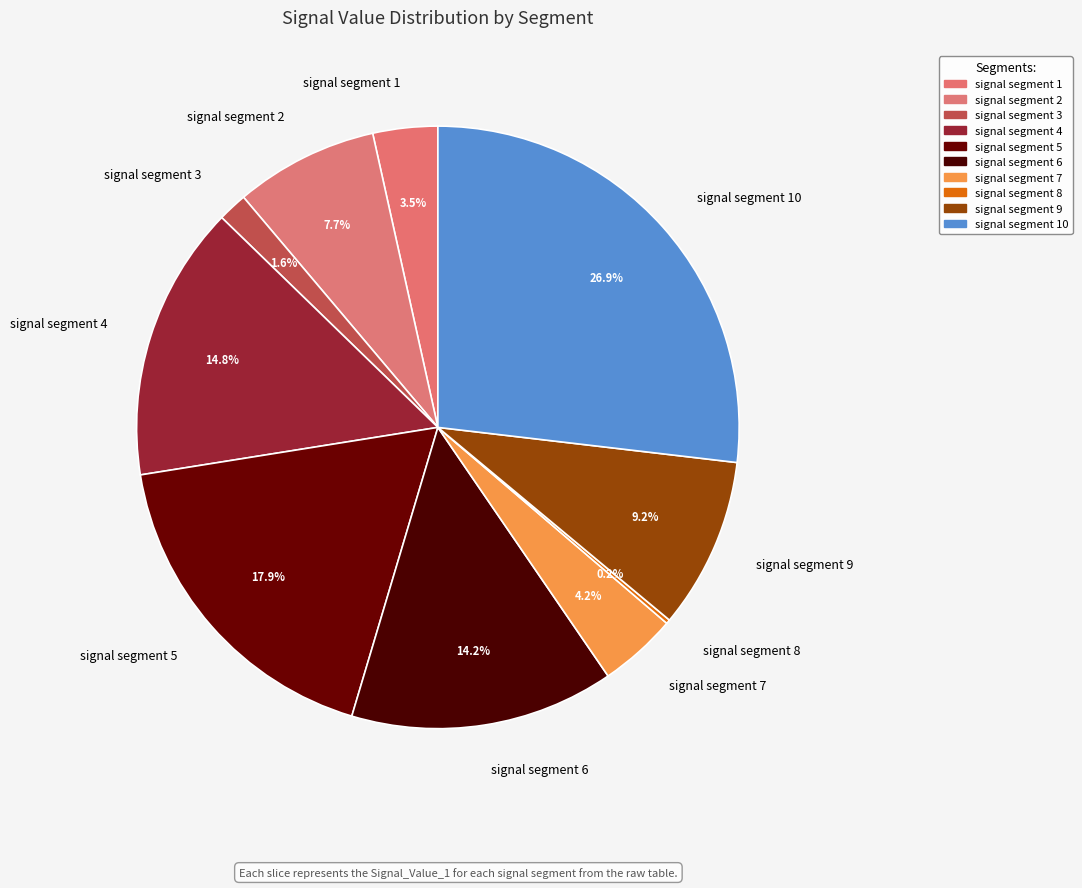

What portion of the pie excludes signal segment 6?

85.8%